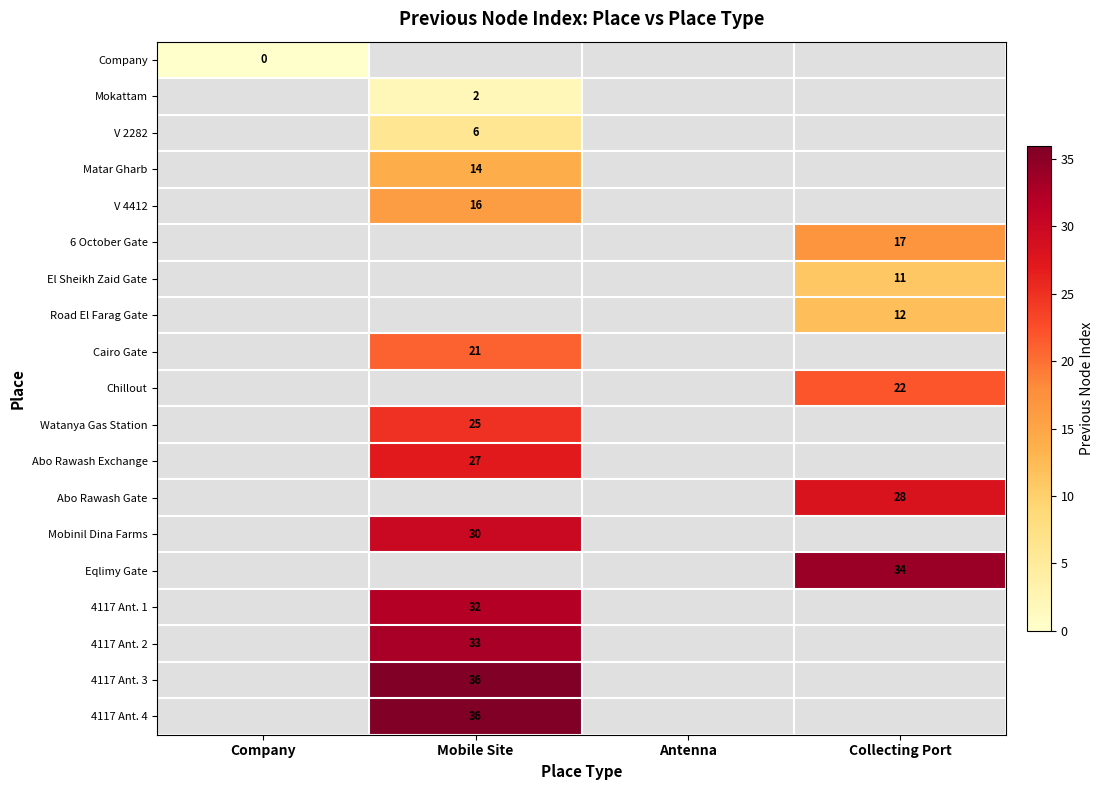

Is the value of 4117 Ant. 3 at Mobile Site greater than the value of V 2282 at Mobile Site?

Yes